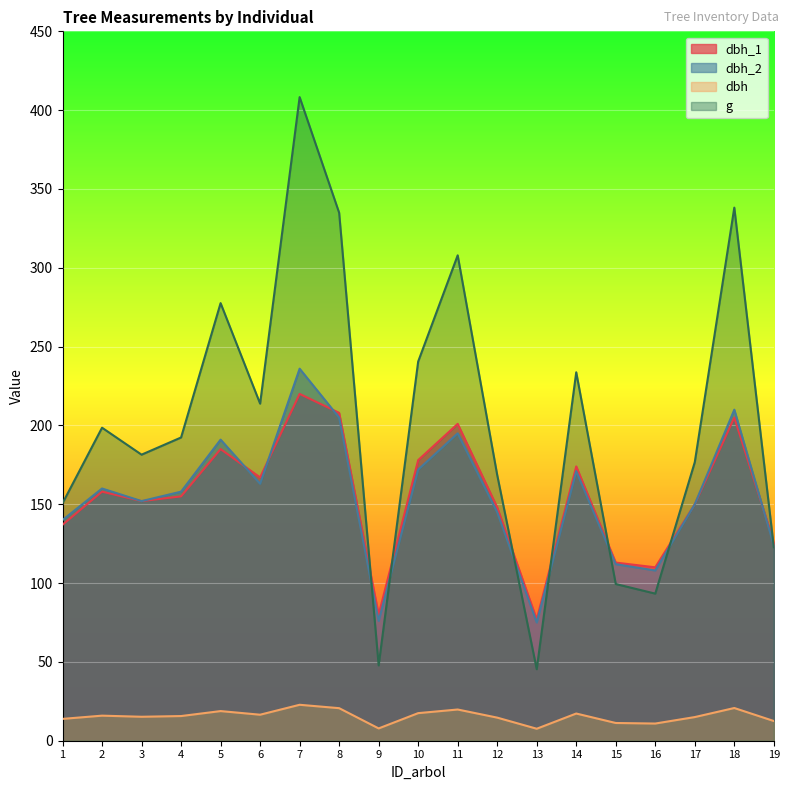

True or false: g has more than 2 points higher than both neighbors.

True